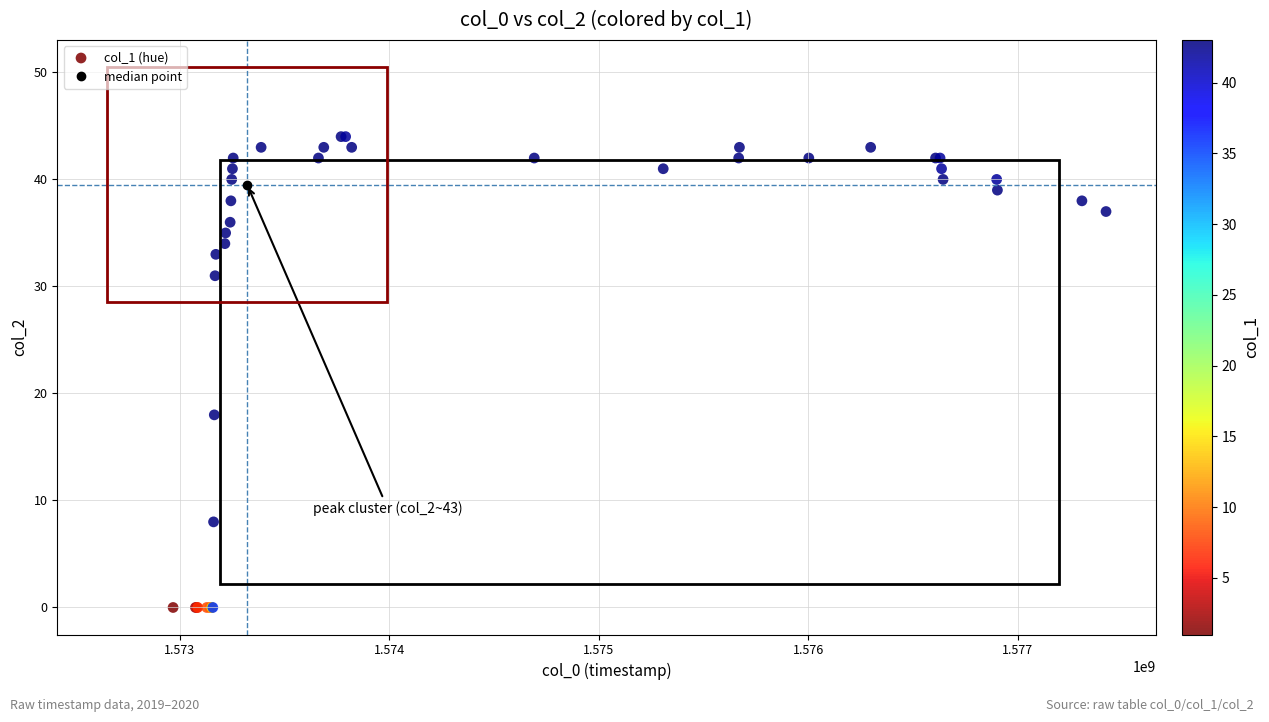

What Y value in the scatter plot is closest to 22?

18